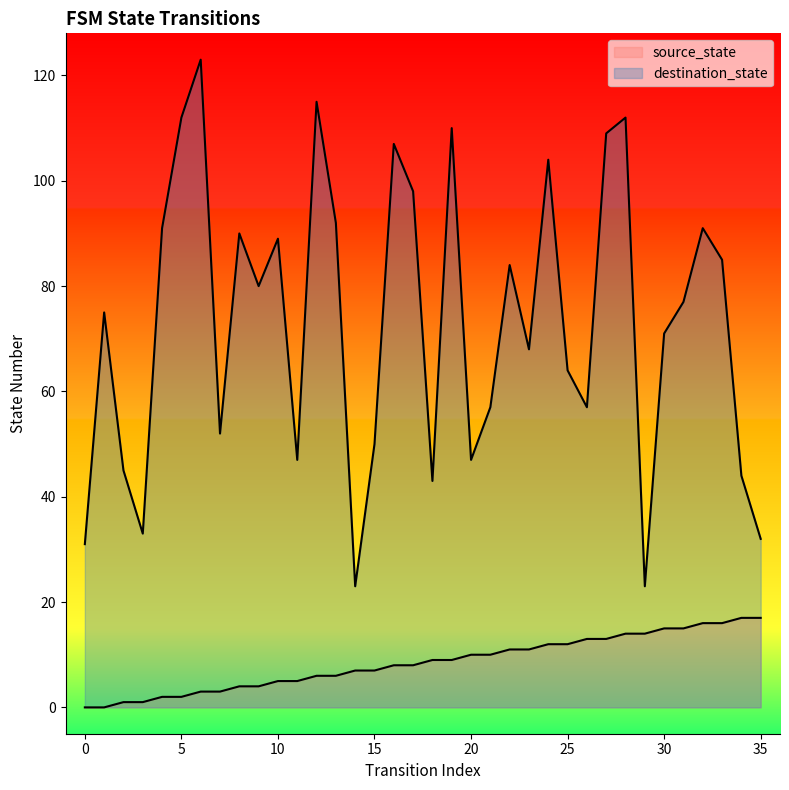

What is the sum of the source_state values at 12 and 17?

14